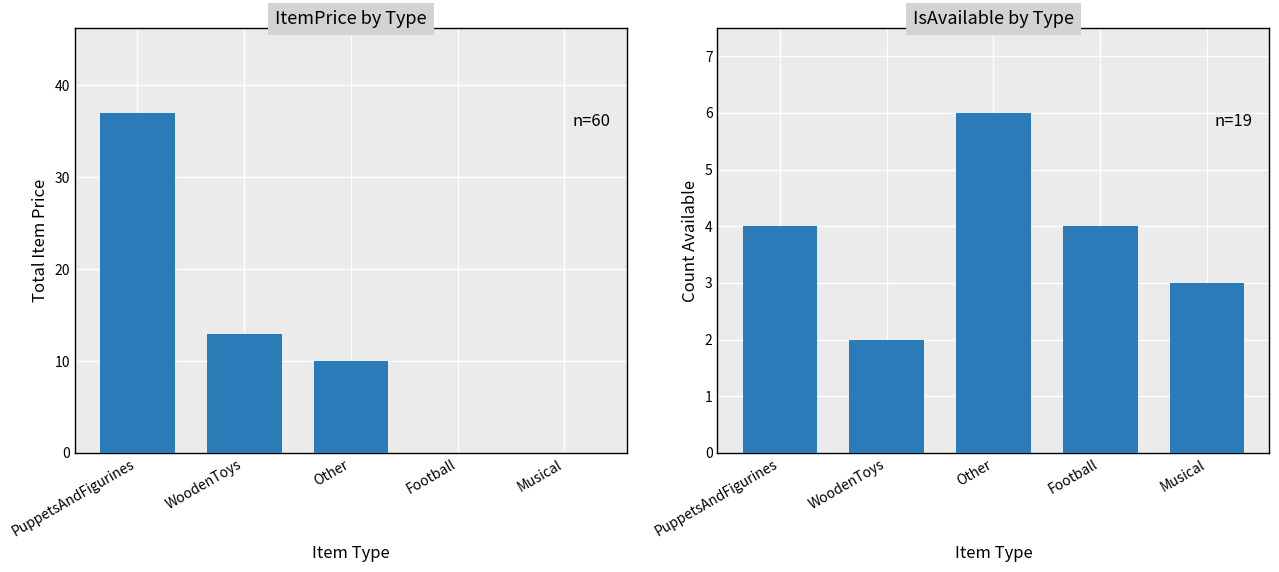

What is the label of the 2nd bar from the left?

WoodenToys